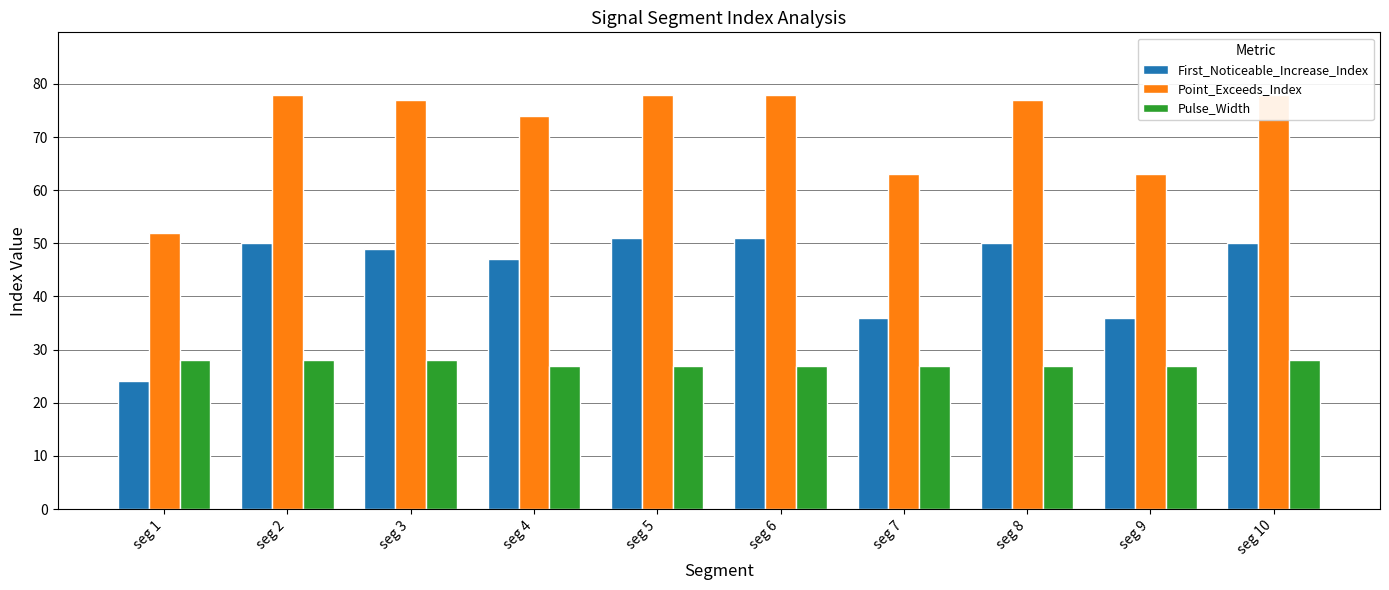

Reading left to right, extract all data points from this chart.

First_Noticeable_Increase_Index: 24	50	49	47	51	51	36	50	36	50
Point_Exceeds_Index: 52	78	77	74	78	78	63	77	63	78
Pulse_Width: 28	28	28	27	27	27	27	27	27	28